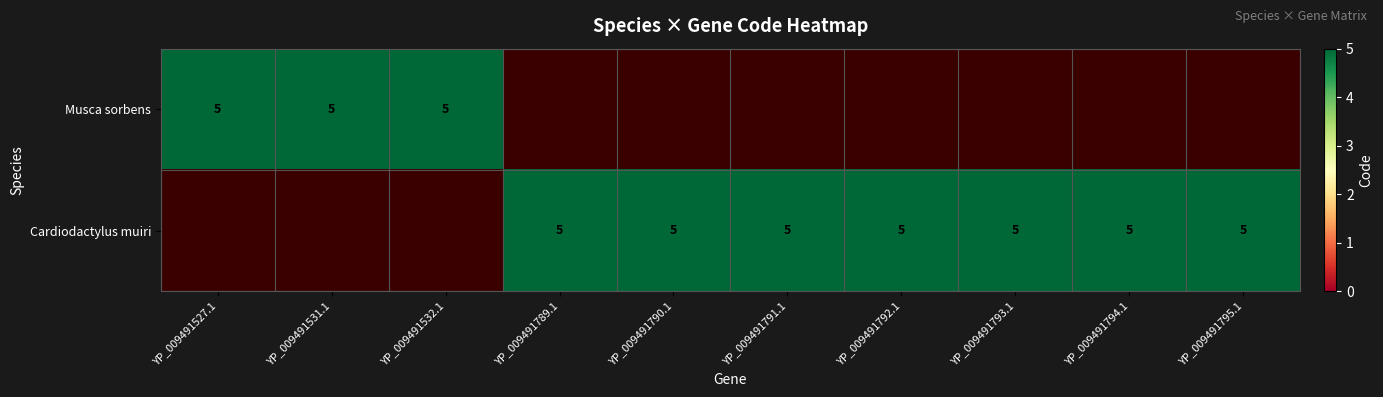

Which series has the widest spread of values?

Musca sorbens